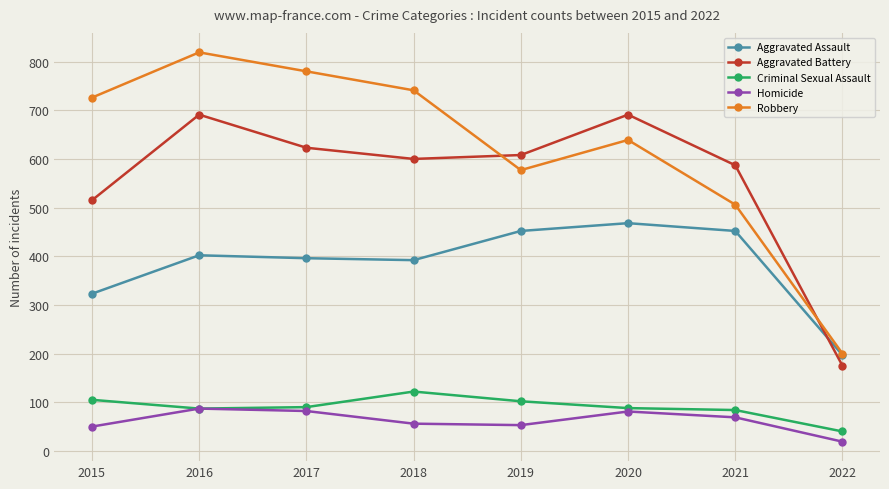

Rank the series by their maximum value, from highest to lowest.

Robbery, Aggravated Battery, Aggravated Assault, Criminal Sexual Assault, Homicide